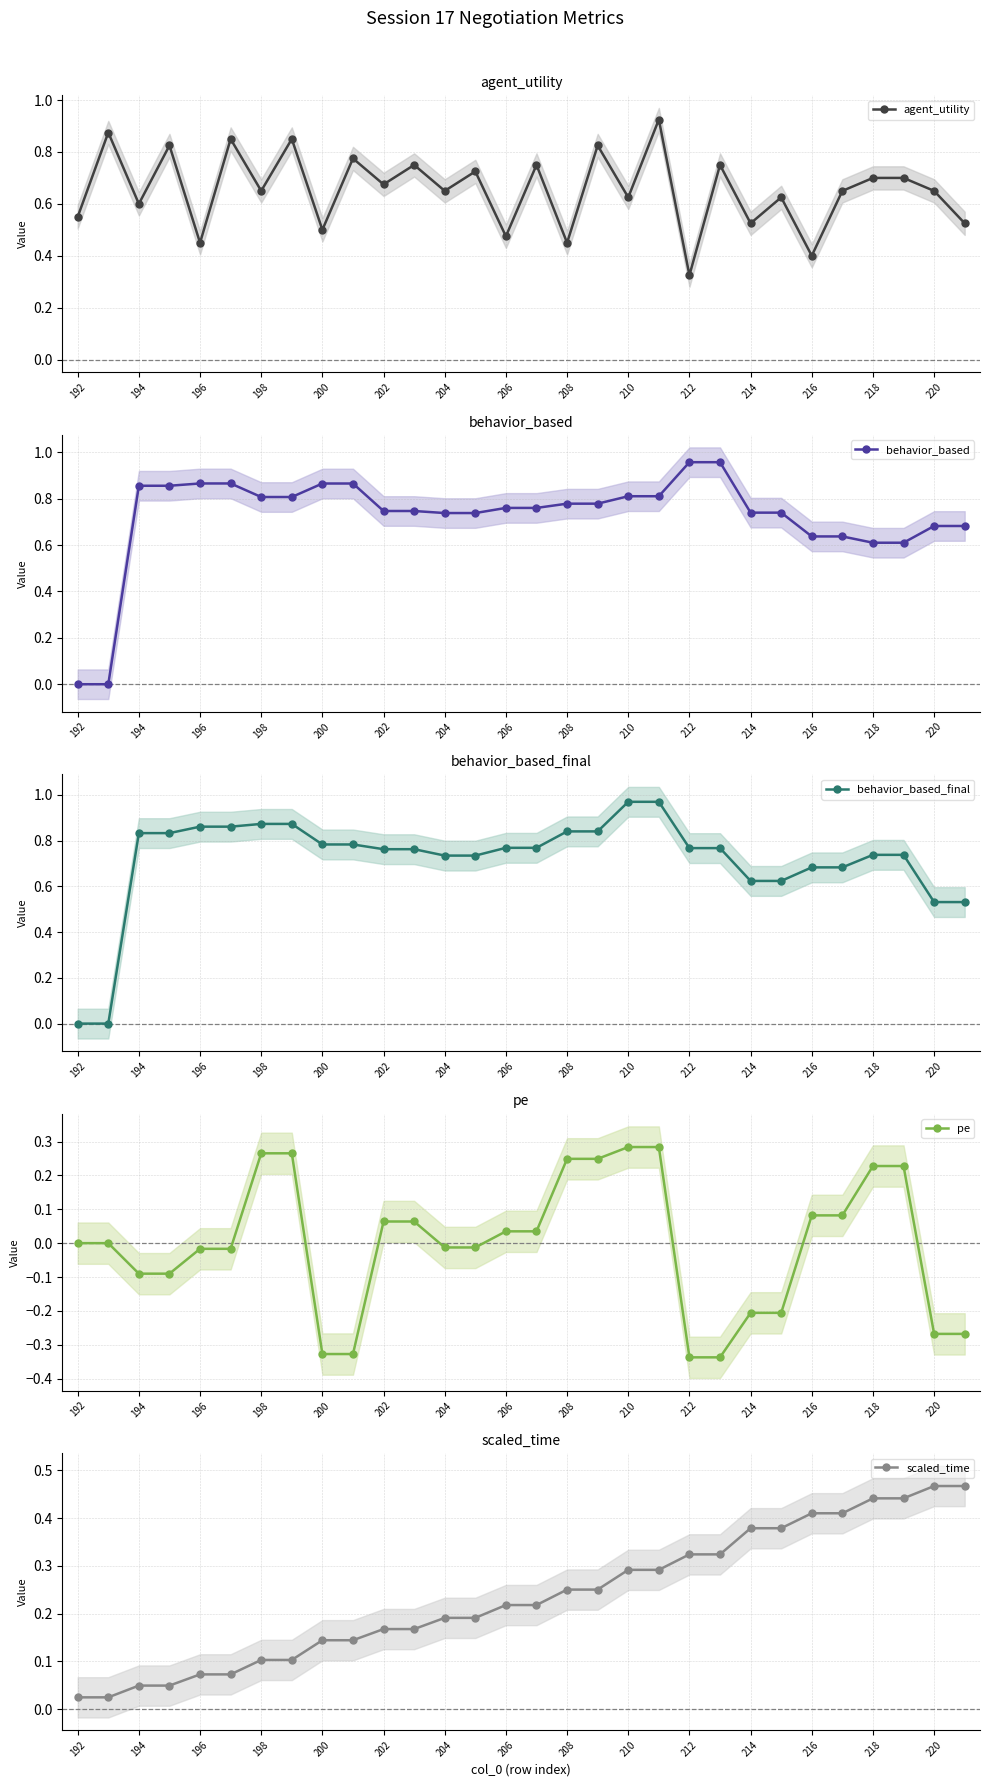

What is the difference between the maximum and minimum values in the pe series?

0.6